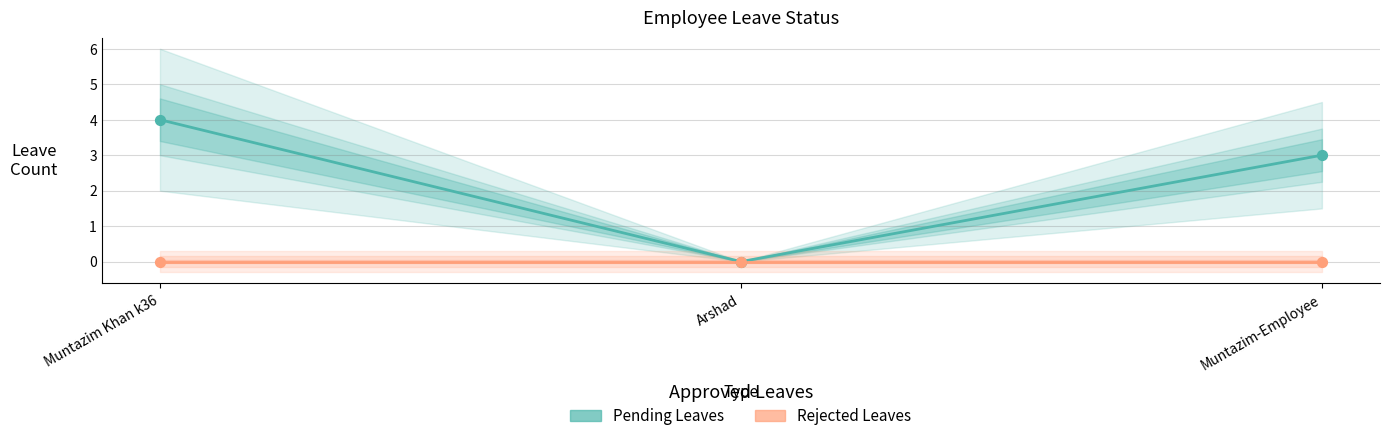

At how many categories does at least one series exceed 0?

2